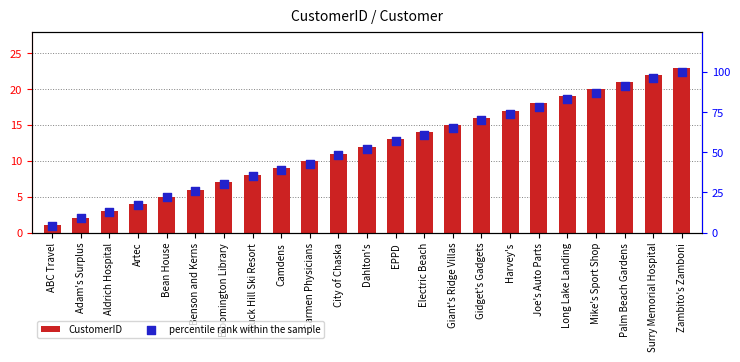

What is the total value across all series at Artec?

21